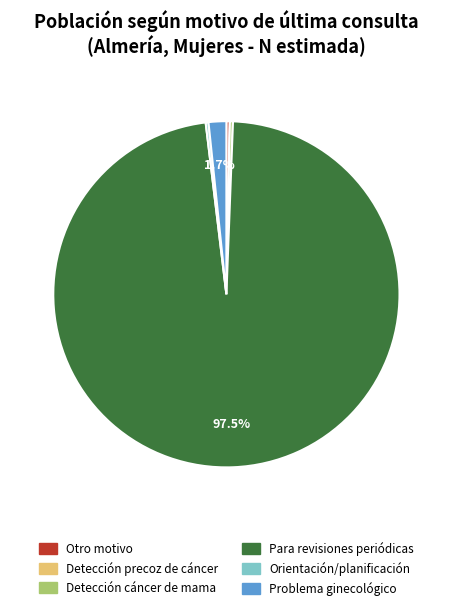

What is the majority slice?

Para revisiones periódicas